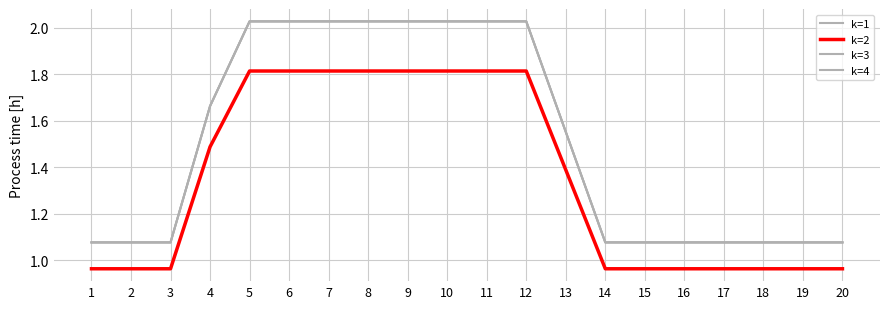

Which series has the widest spread of values?

k=1